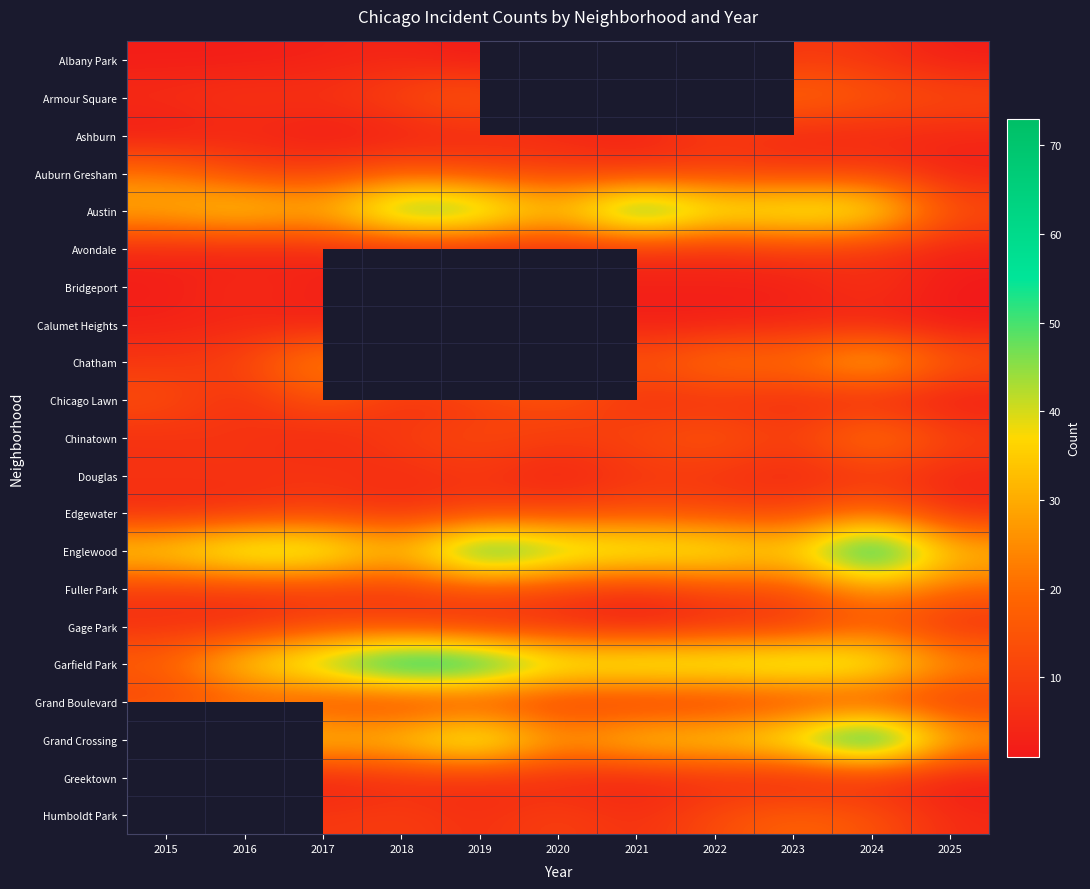

True or false: Fuller Park has a value of 19.0 at 2025.

True